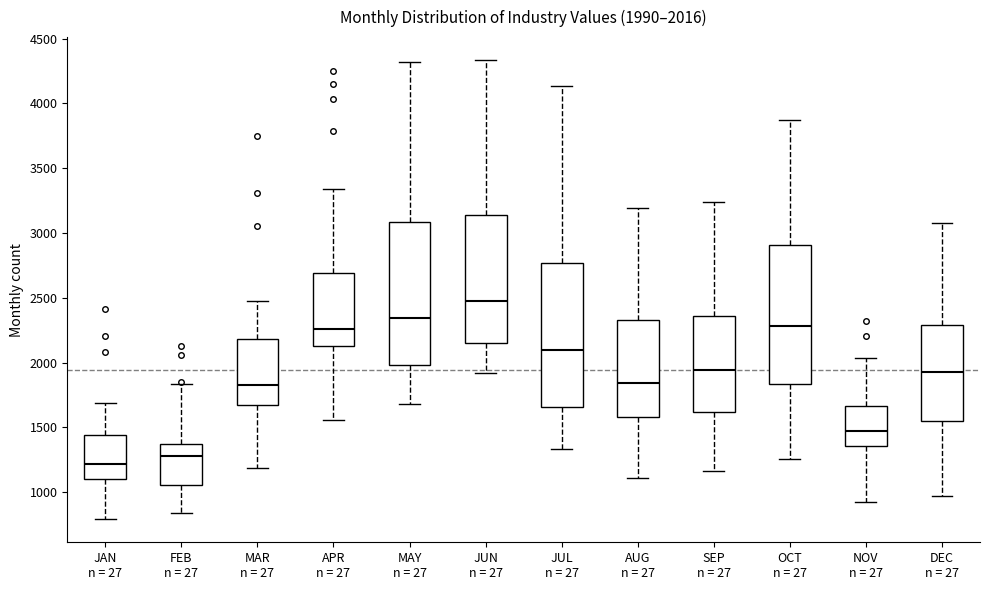

Which box has the lowest median line?

JAN n = 27